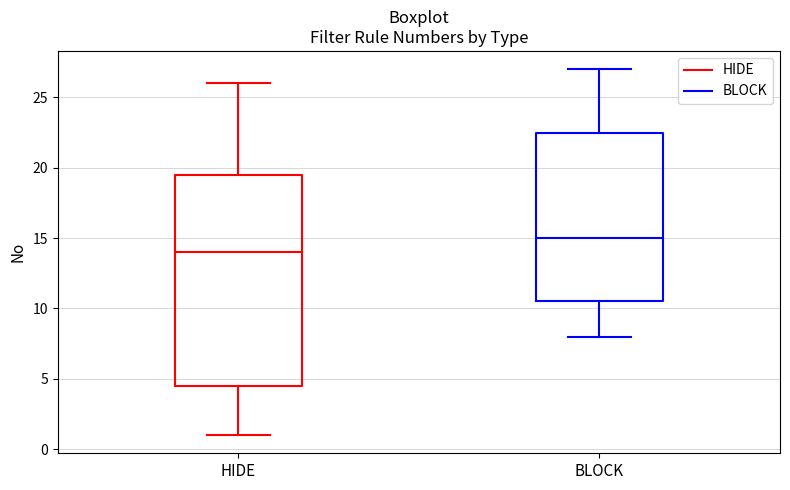

Where does the upper whisker of the box for BLOCK end on the y-axis? The values are not printed on the chart, so give them approximately, as read against the axis.

27.0